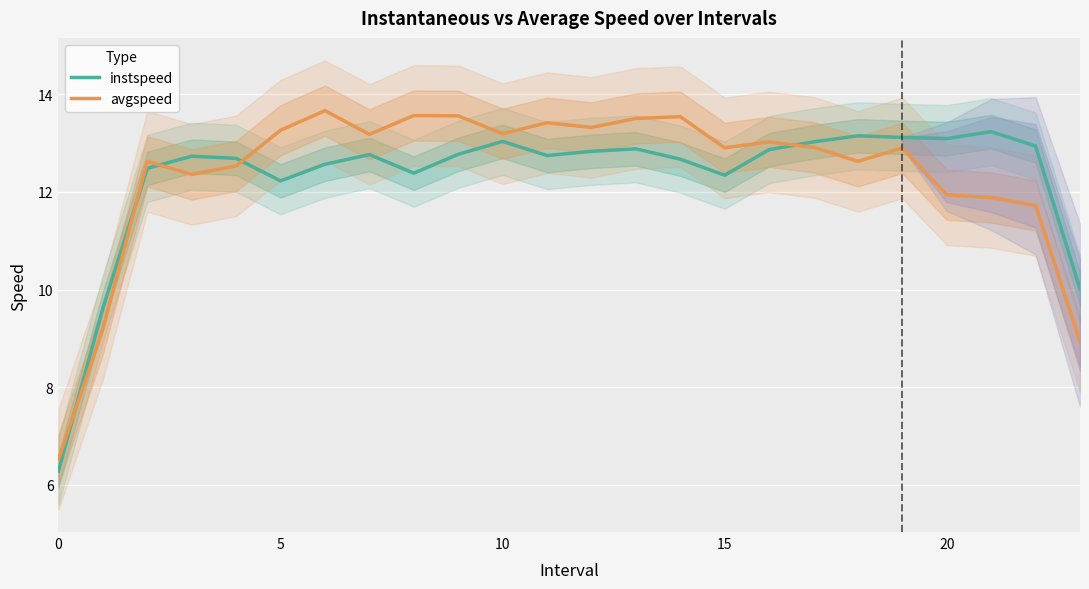

The instspeed series shows 17.9 at 12. True or false?

False